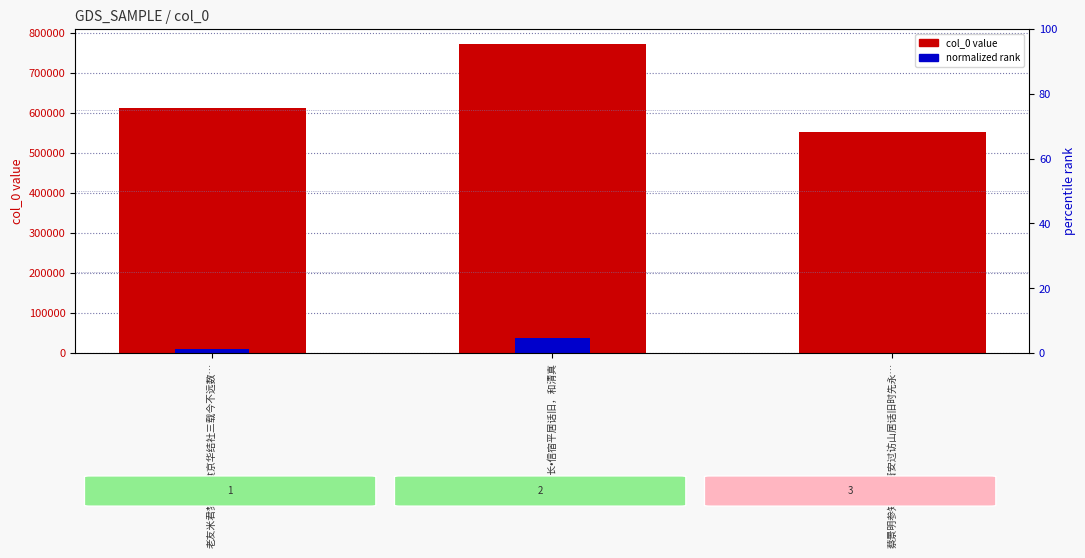

How many values in normalized rank are above zero?

2